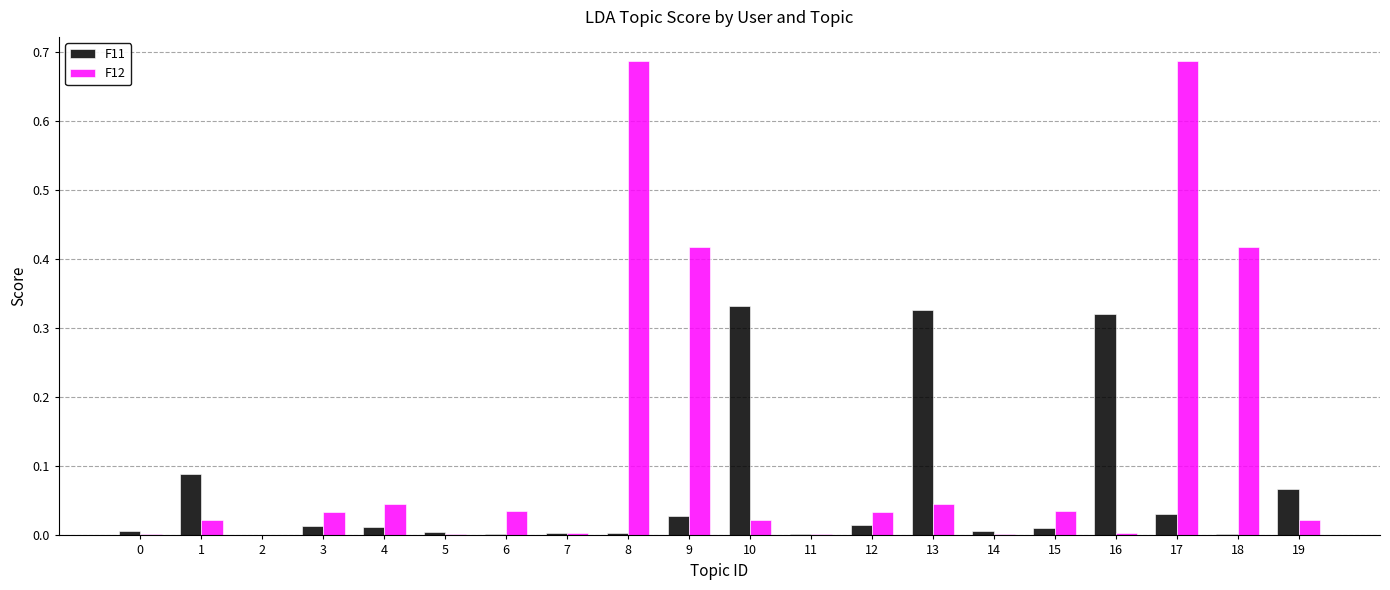

True or false: F12 has a value of 0.1 at 4.

False